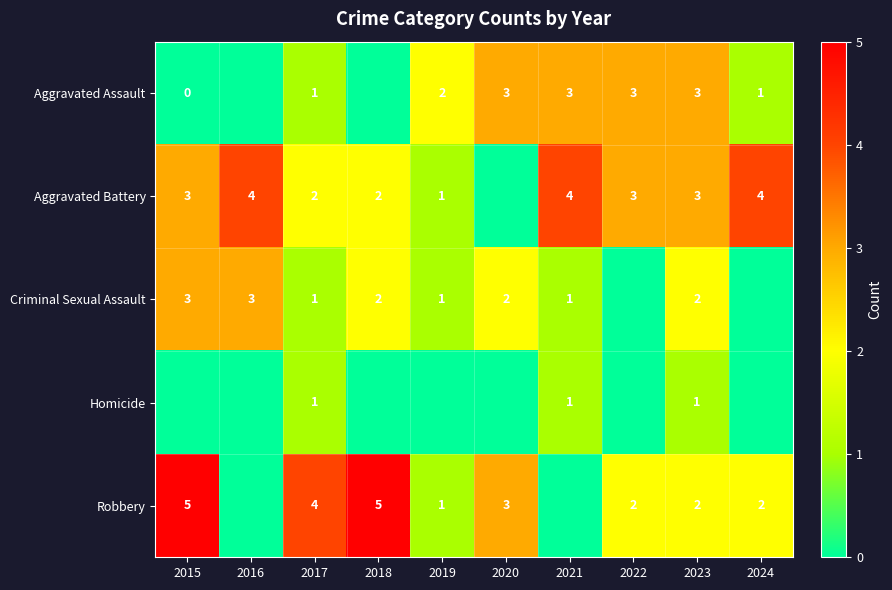

What is the difference between the highest and lowest values at 2018?

5